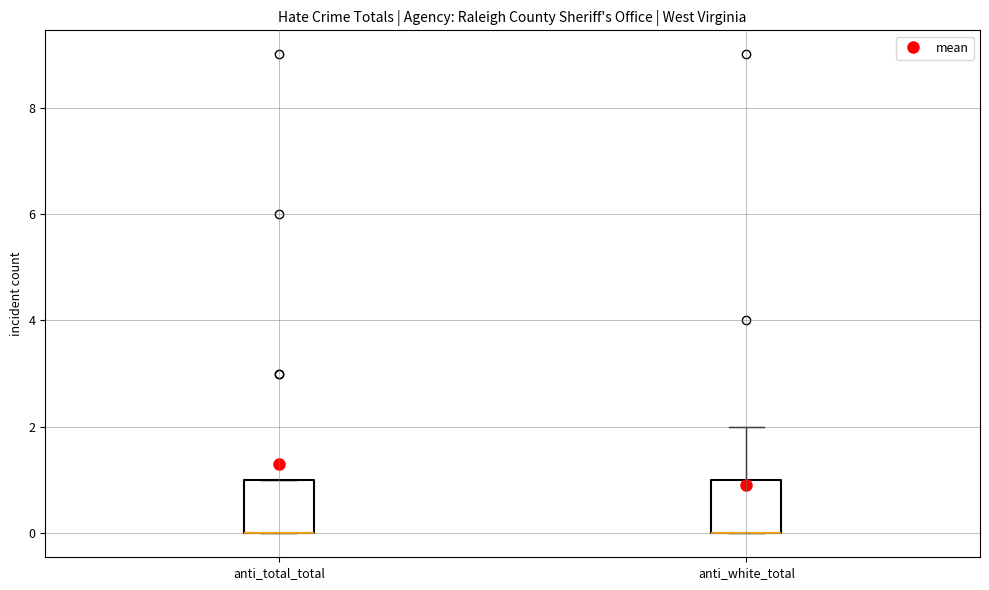

Where is the upper edge of the box for anti_total_total on the y-axis? The values are not printed on the chart, so give them approximately, as read against the axis.

1